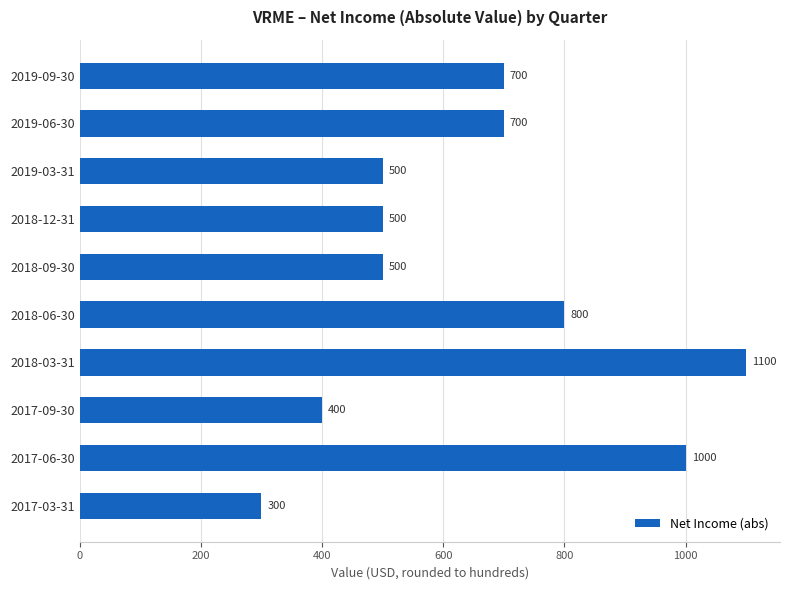

What is the change in value from 2019-09-30 to 2018-09-30?

-200